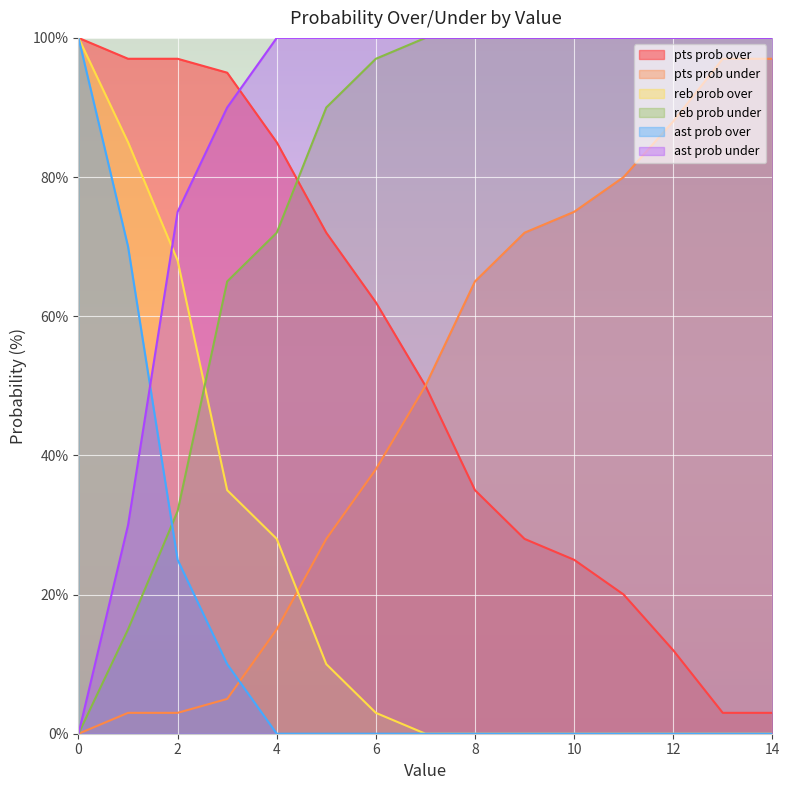

Does the chart display data point markers on the line(s)?

No